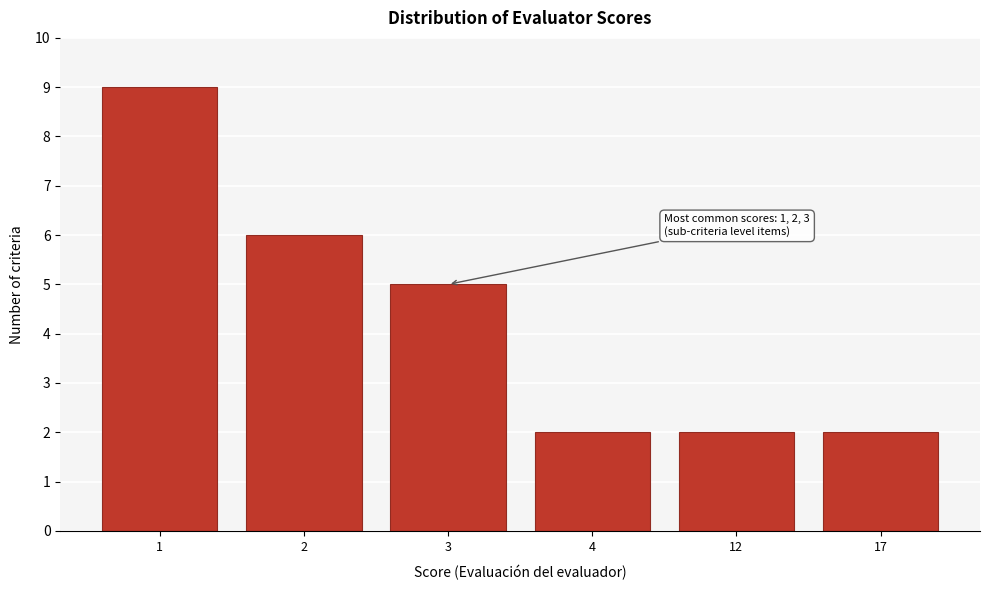

Reading right to left, extract all data points from this chart.

17=2	12=2	4=2	3=5	2=6	1=9